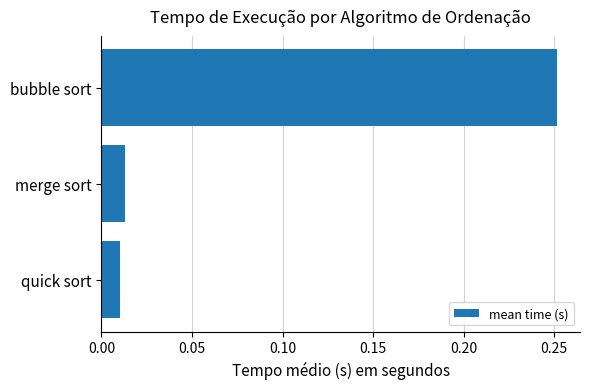

How many bars are there in total?

3